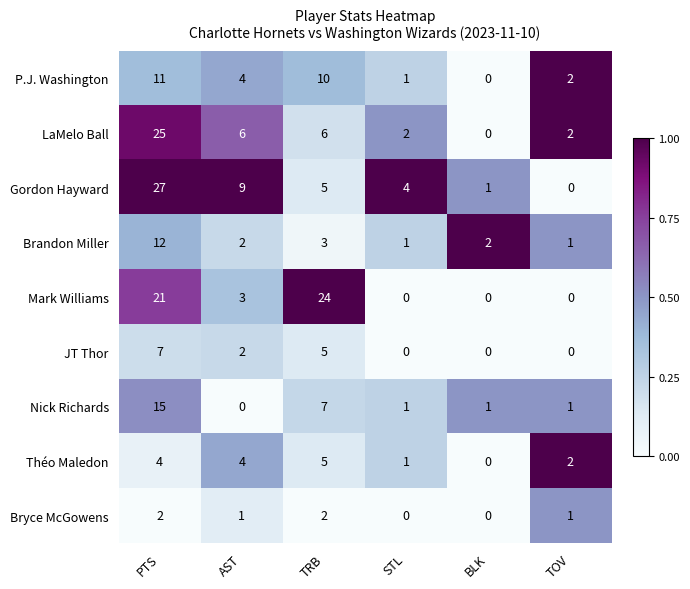

Rank the series by their maximum value, from highest to lowest.

Gordon Hayward, LaMelo Ball, Mark Williams, Nick Richards, Brandon Miller, P.J. Washington, JT Thor, Théo Maledon, Bryce McGowens